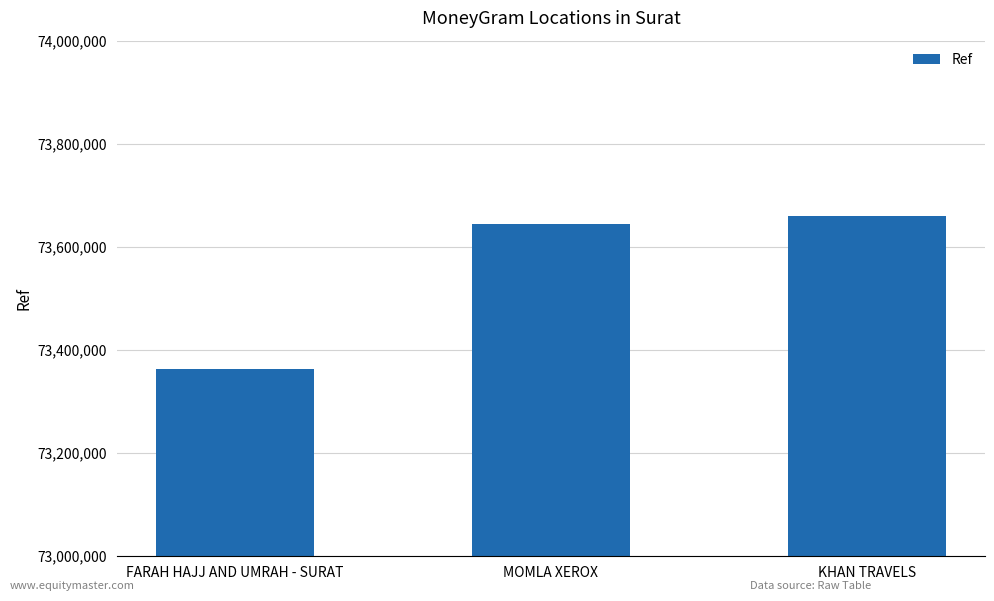

List the labels in order of value, largest first.

KHAN TRAVELS, MOMLA XEROX, FARAH HAJJ AND UMRAH - SURAT